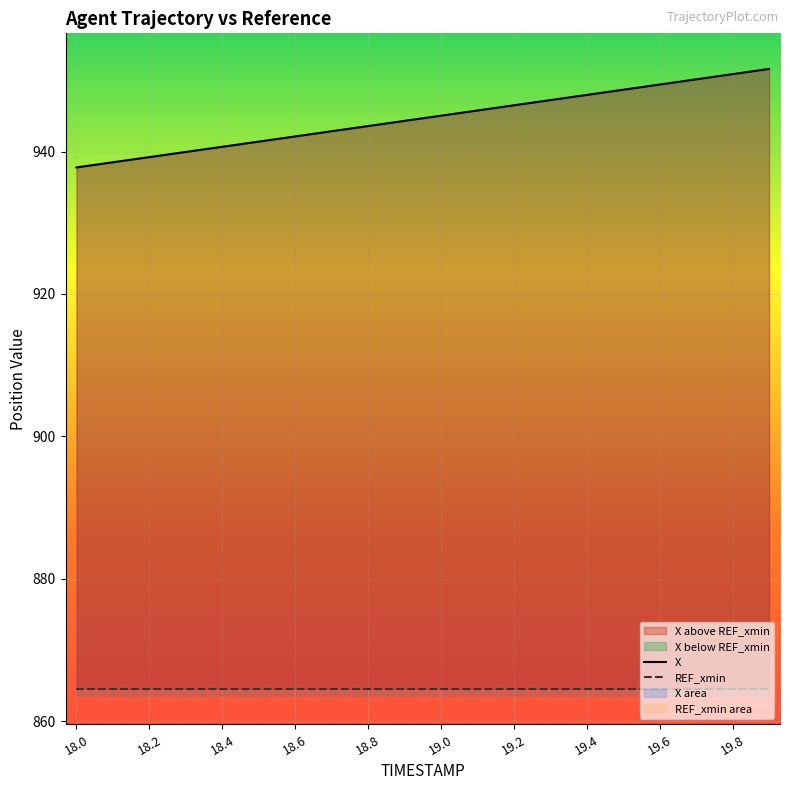

True or false: REF_xmin and X cross at least once.

False